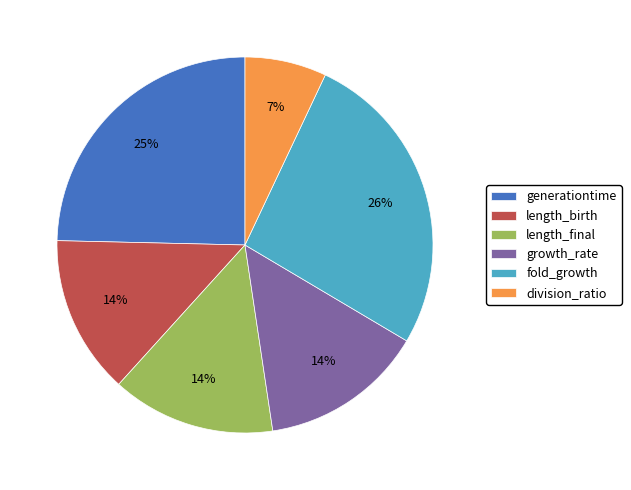

Does growth_rate account for over 50% of the chart?

No